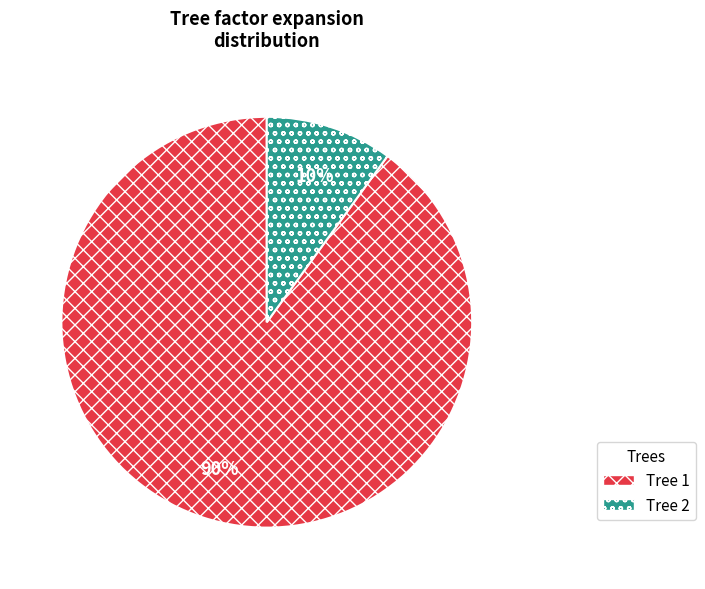

Is it true that Tree 1 is 90% of the pie?

True